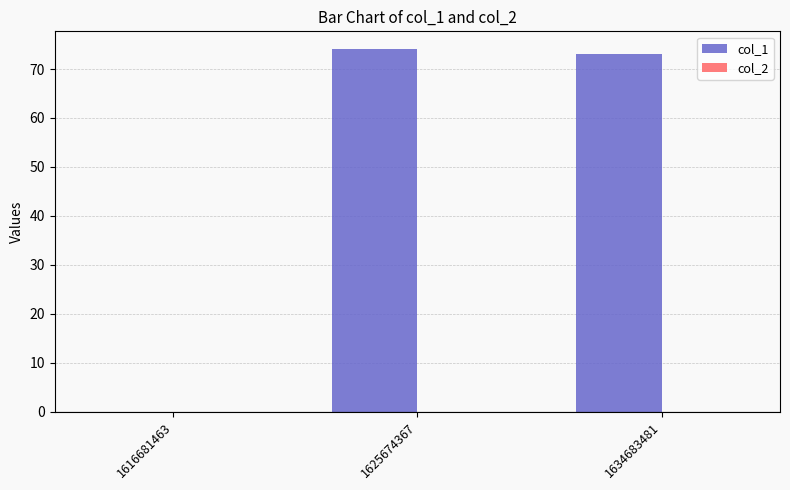

What is the maximum value shown in the chart?

74